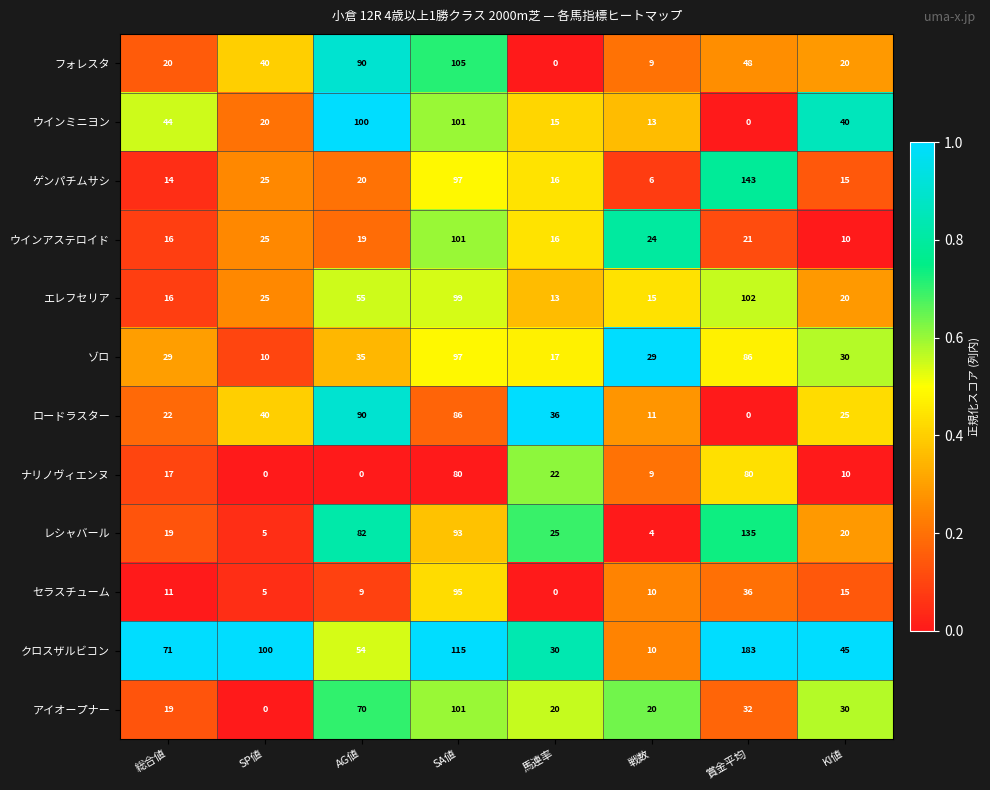

Between 賞金平均 and KI値, which series saw the biggest shift?

クロスザルビコン